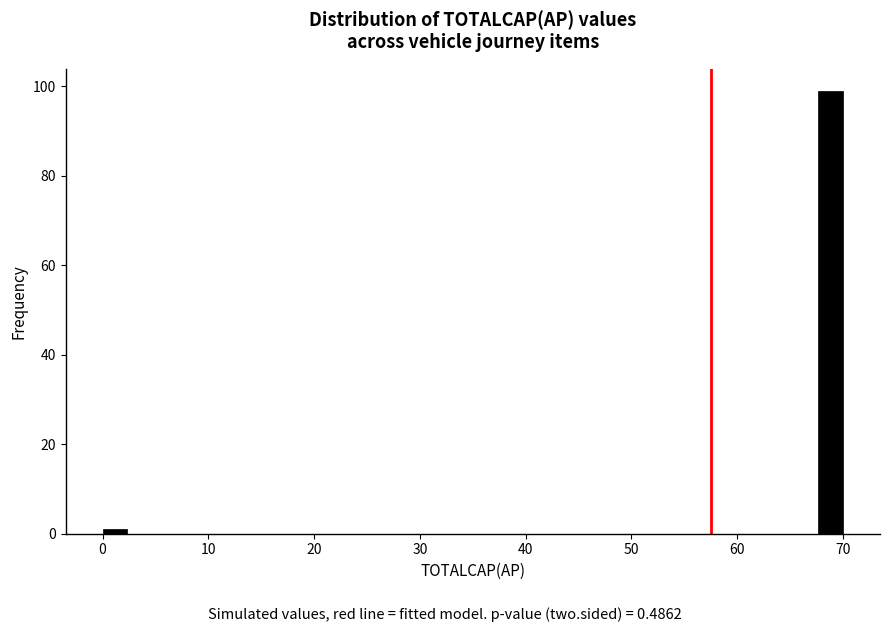

Read against the x-axis, roughly where is the centre of the tallest bar?

69